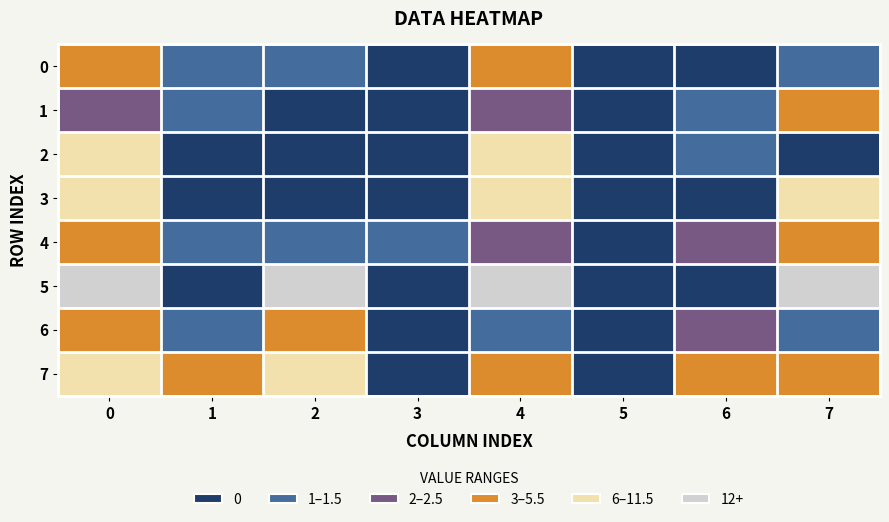

Count the number of data series in this chart.

8